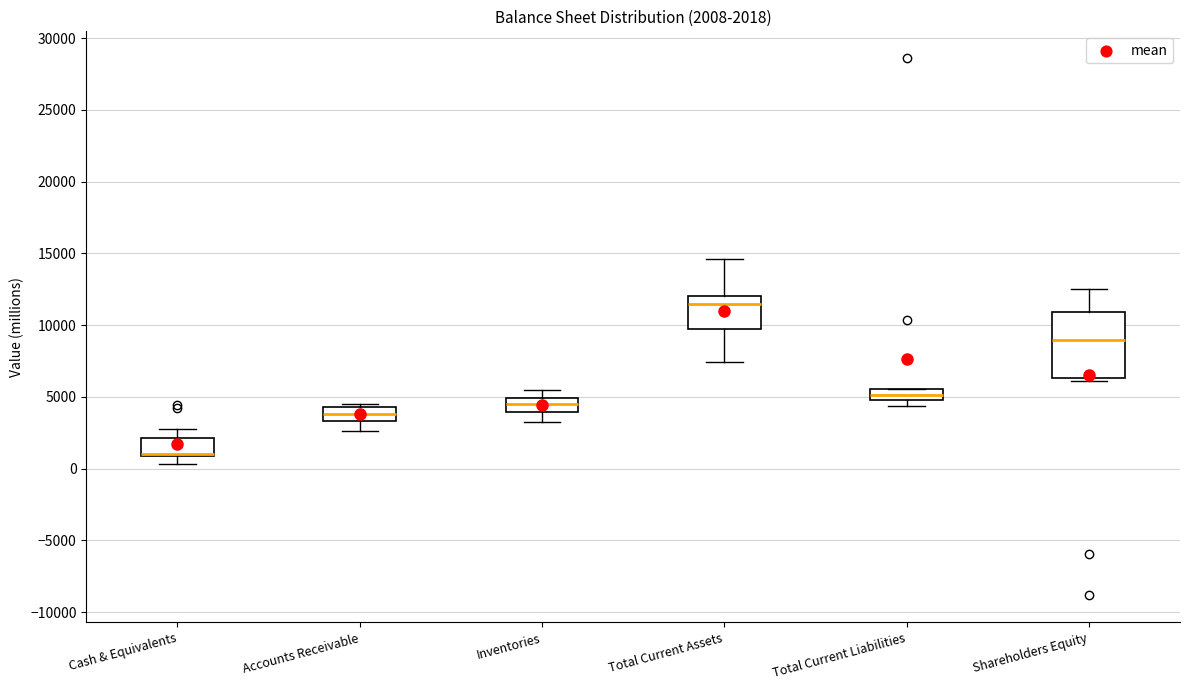

Which box is the tallest, from its lower edge to its upper edge?

Shareholders Equity